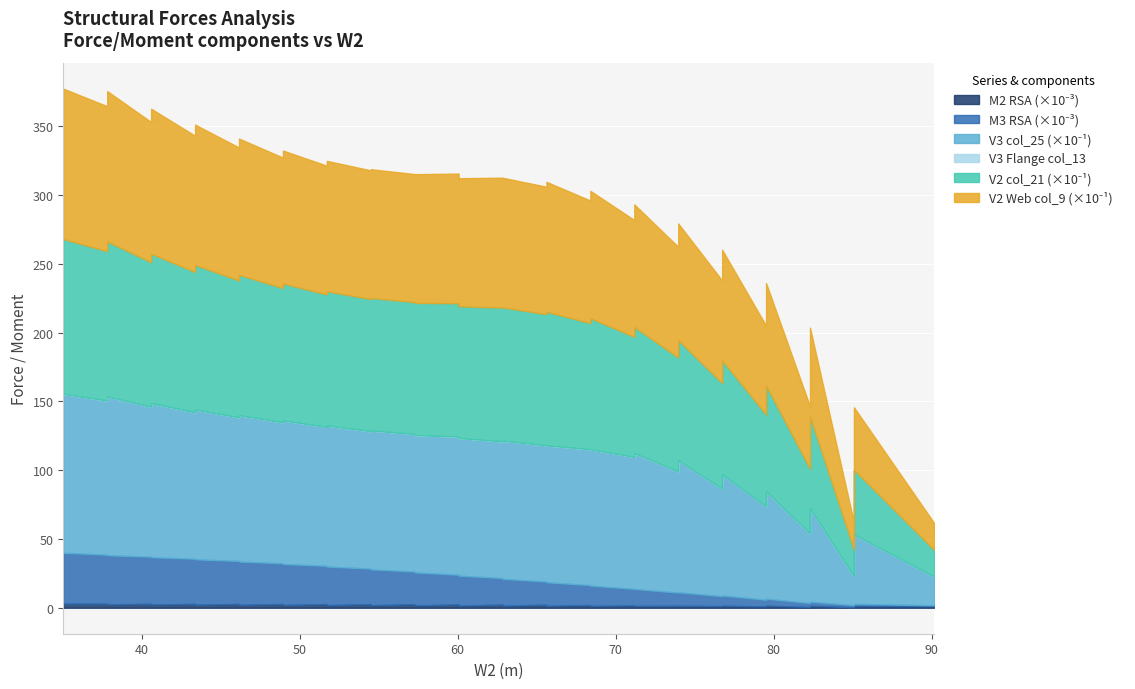

True or false: V2 RSA (col_21) and V3 RSA Flange (col_13) cross at least once.

False